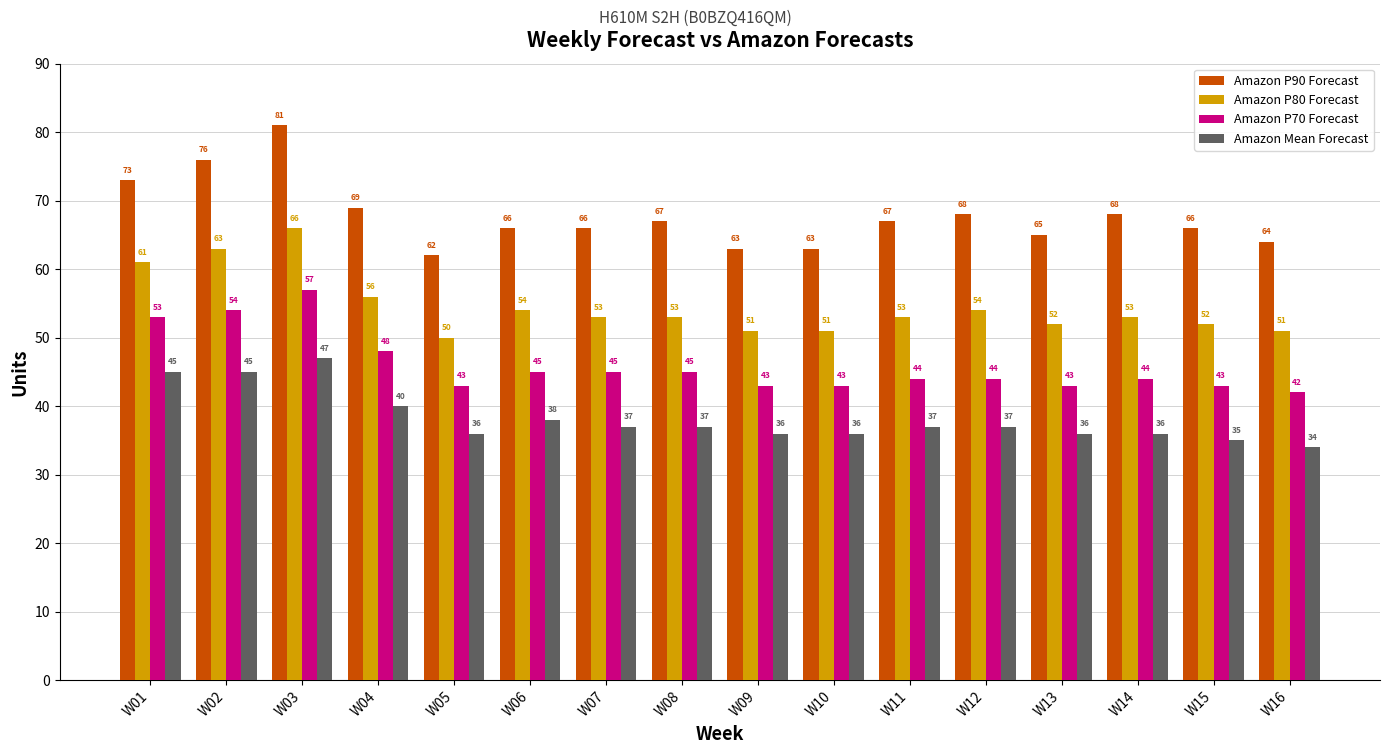

Count the number of data series in this chart.

4